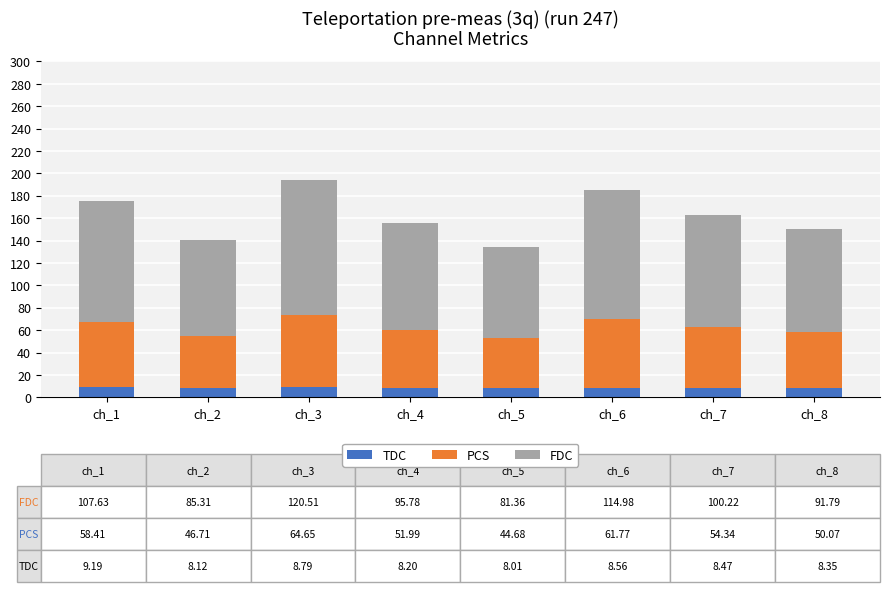

What are all the series names shown in the legend?

TDC, PCS, FDC